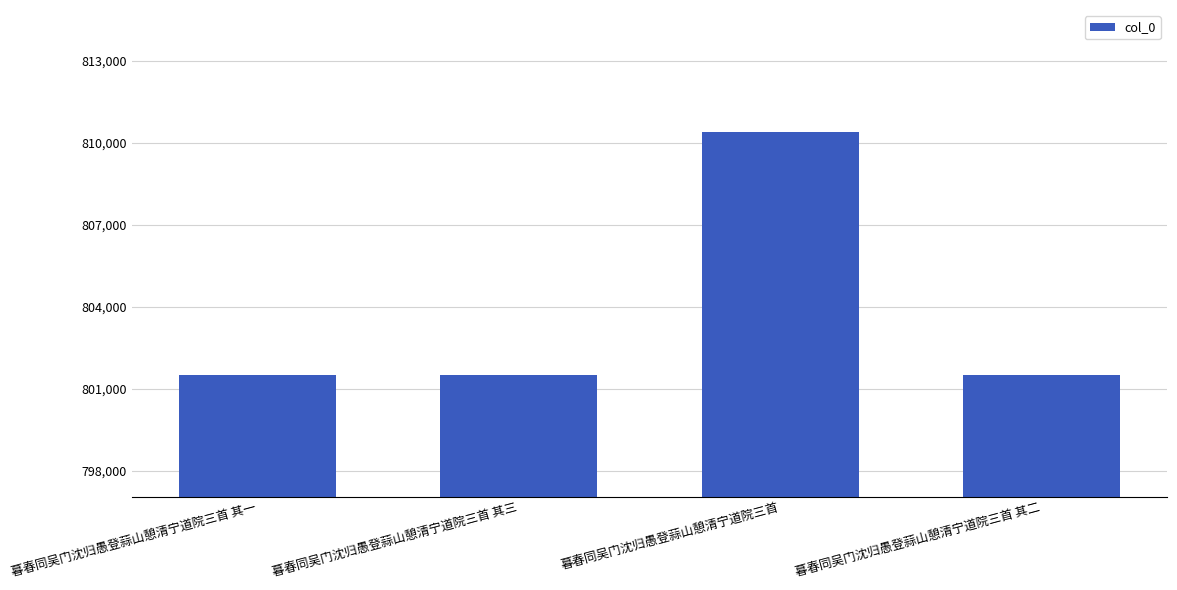

What position from the right is 暮春同吴门沈归愚登蒜山憩清宁道院三首 其三?

3